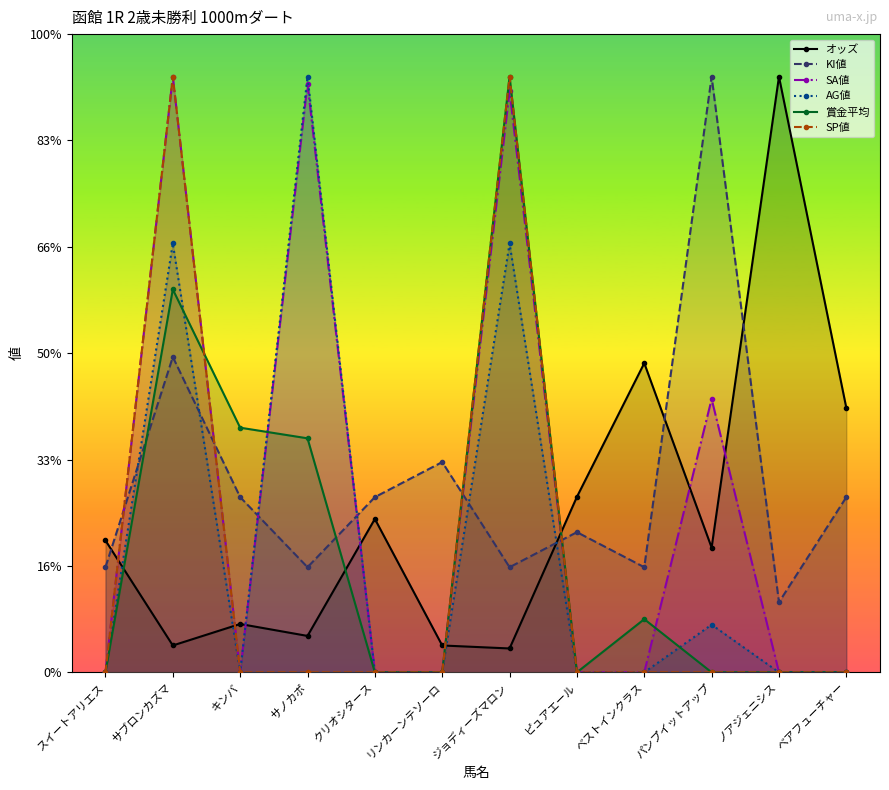

Which series has the largest total across all categories?

KI値